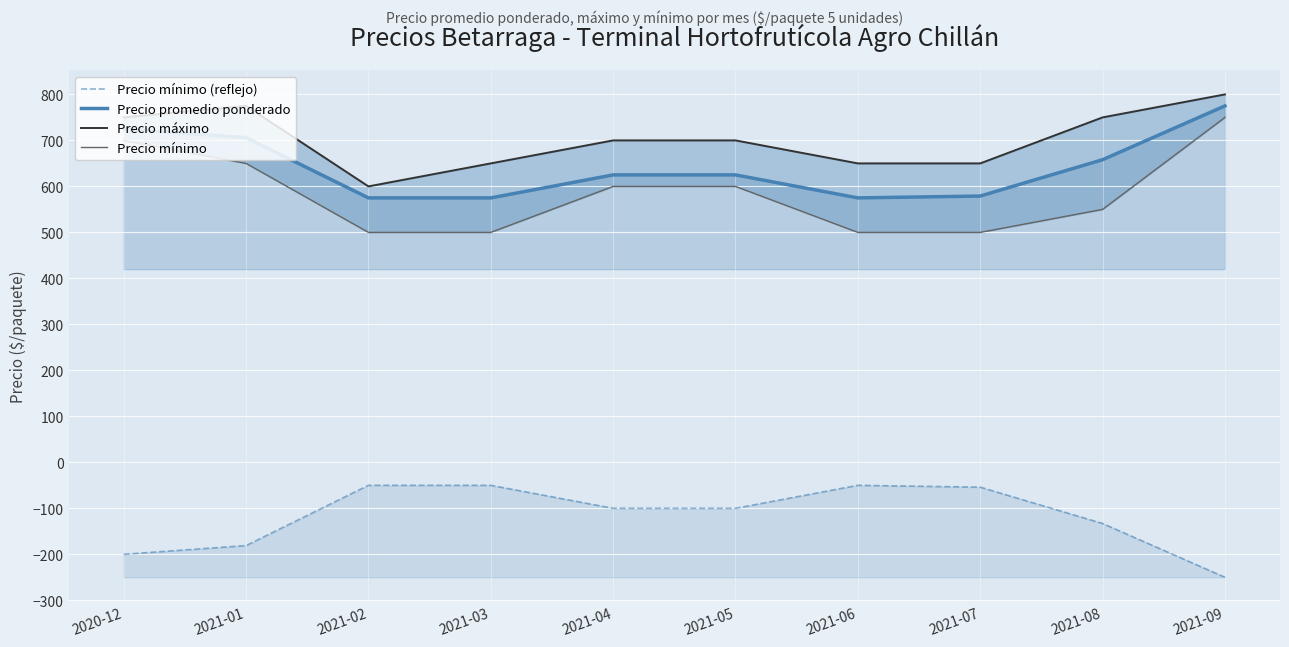

How many data points in Precio mínimo are above 600?

3